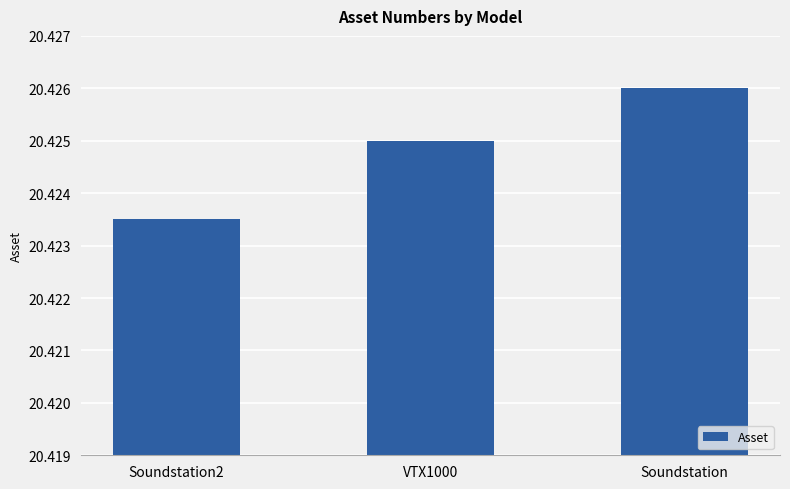

The chart shows a value of 4177.8 at Soundstation. True or false?

False